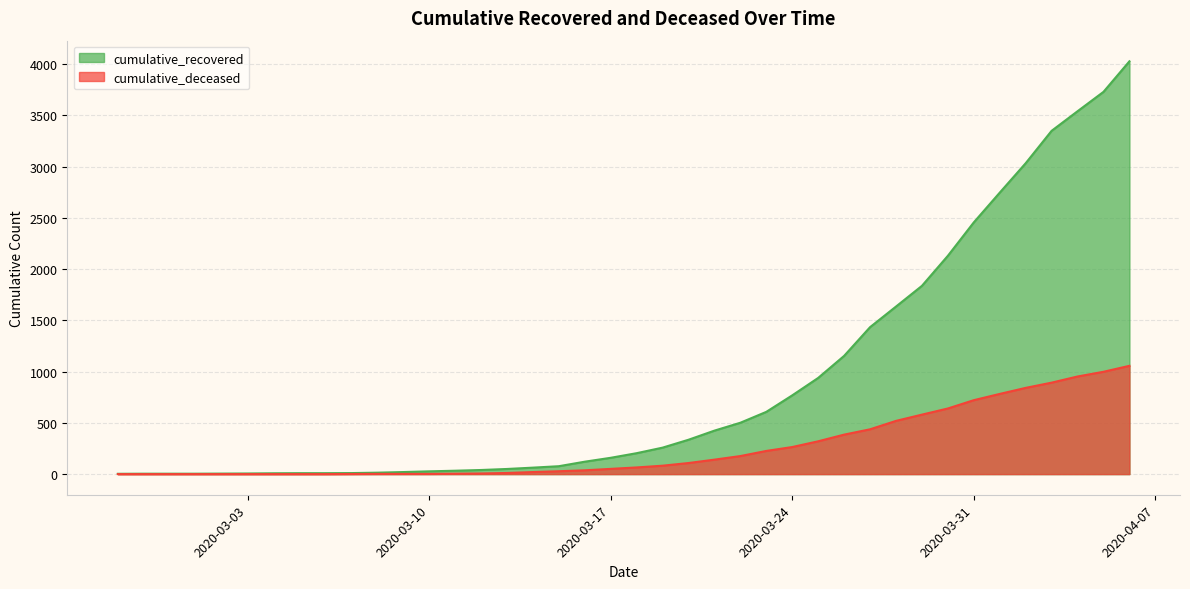

List the series in order of their peak value, highest first.

cumulative_recovered, cumulative_deceased